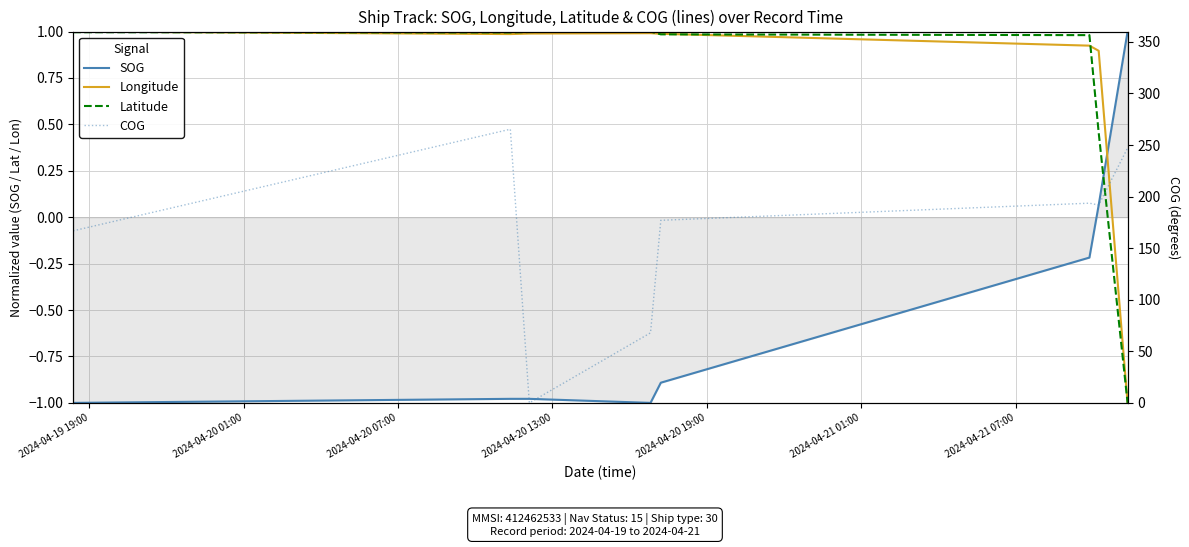

What is the sum of the SOG values at 2024-04-20 19:00 and 2024-04-19 19:00?

-1.9